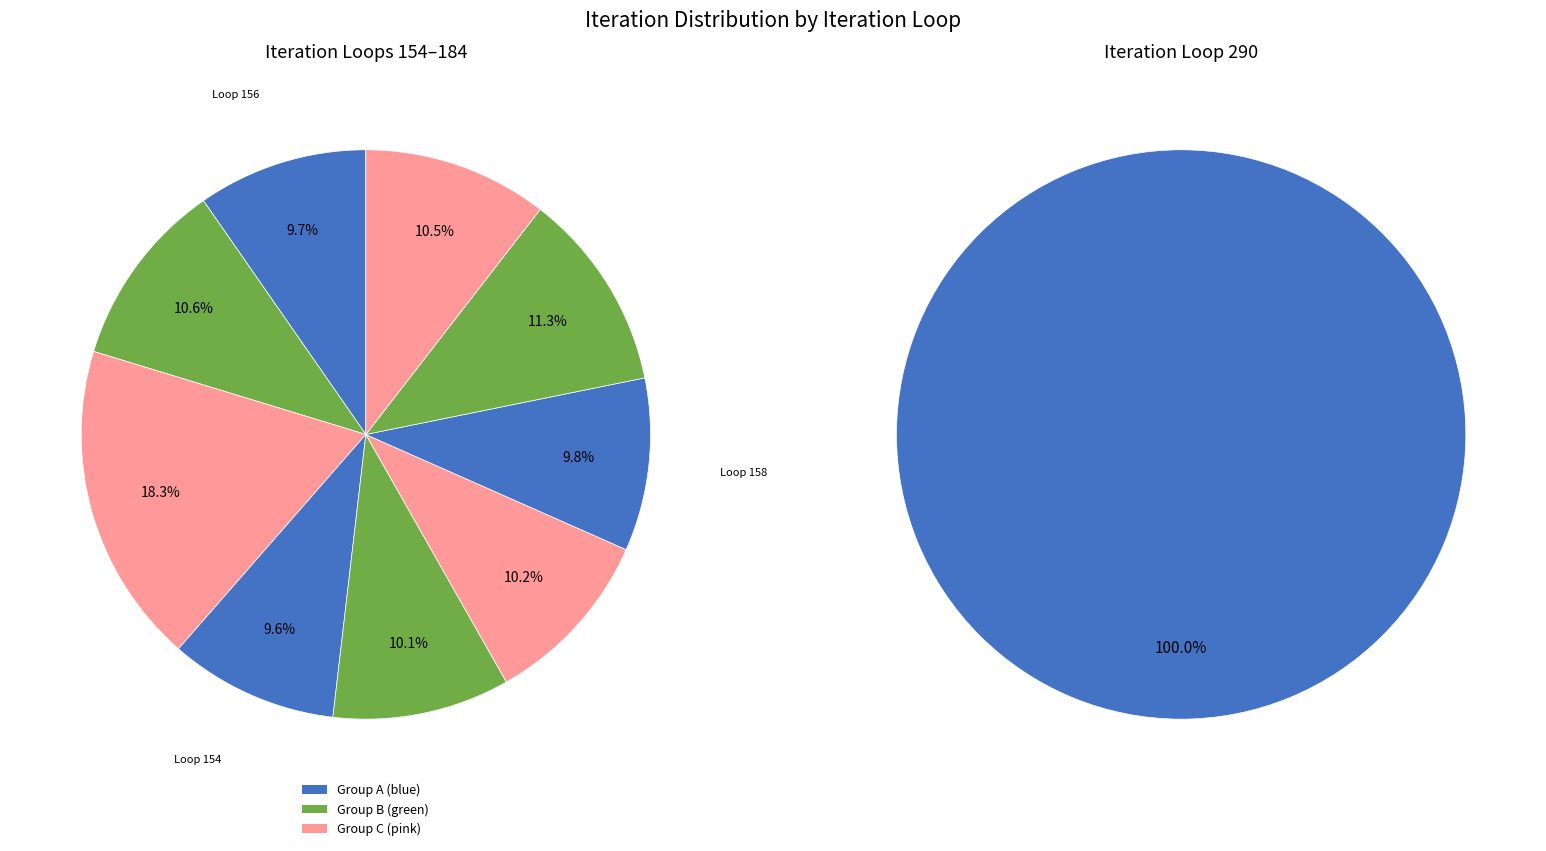

Is the sum of 172 and 158 greater than half?

No